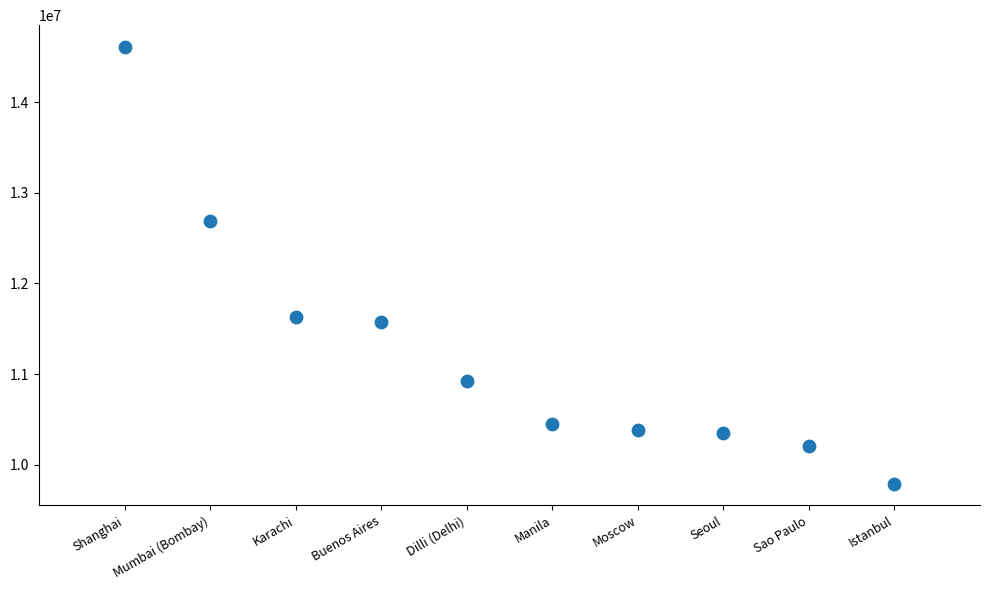

What is the range of X values (max minus min)?

9